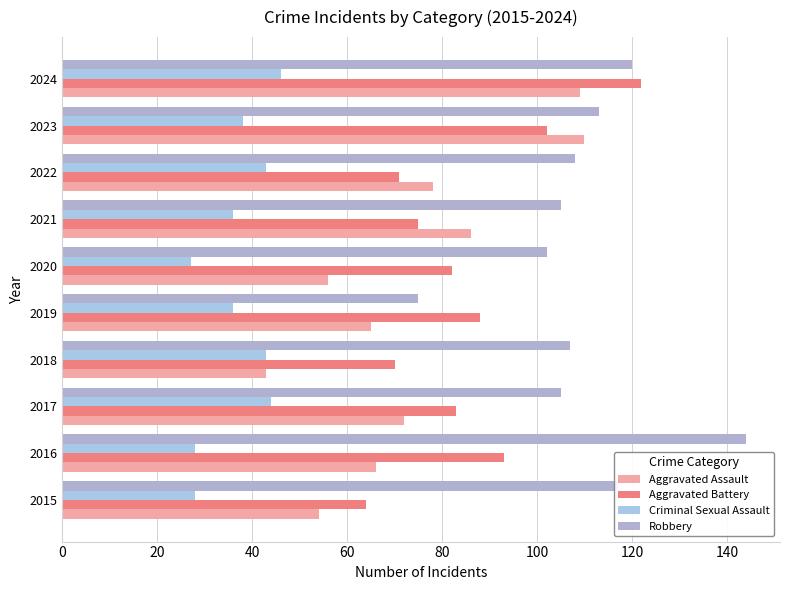

How many distinct data groups are displayed?

4